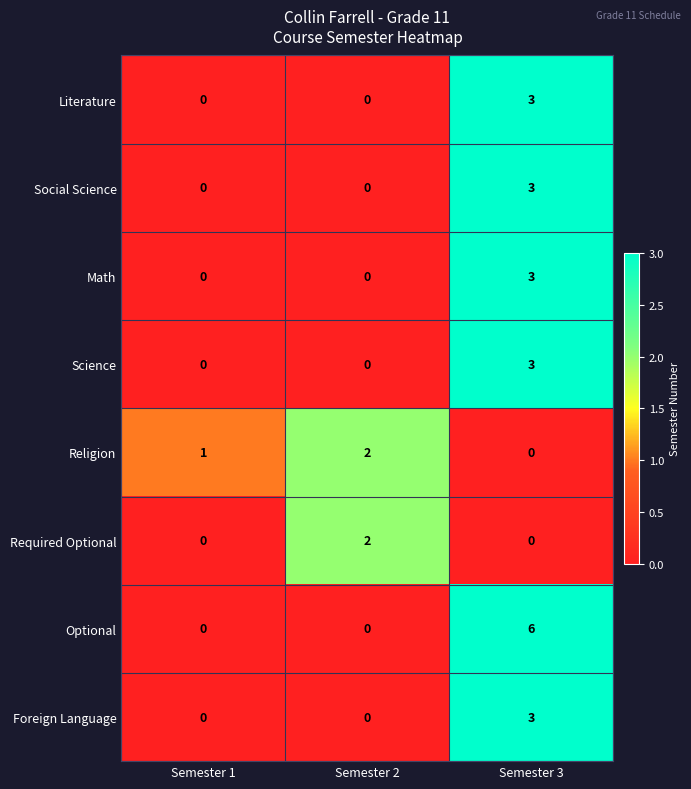

The value of Science at Semester 2 is 0. True or false?

True